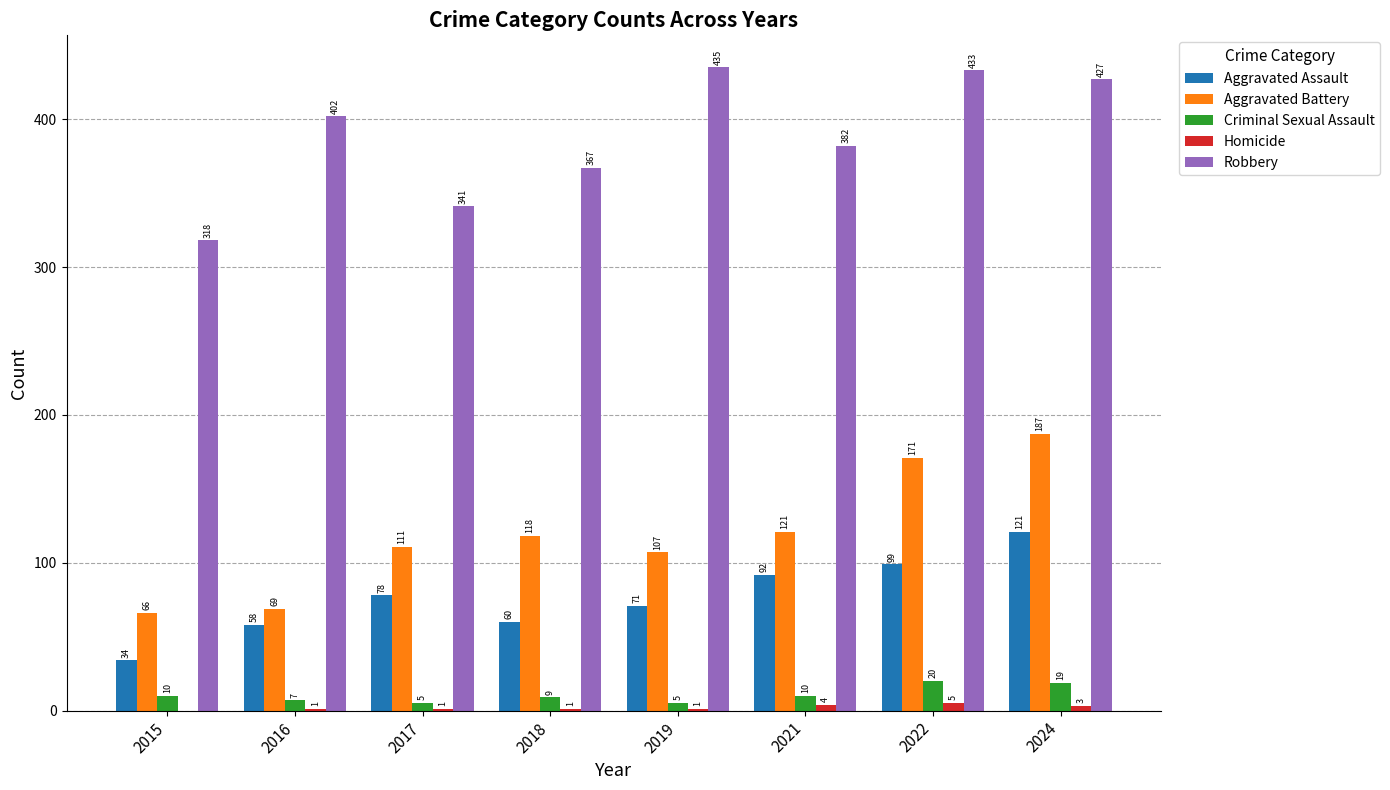

Between 2018 and 2024, which series saw the biggest shift?

Aggravated Battery